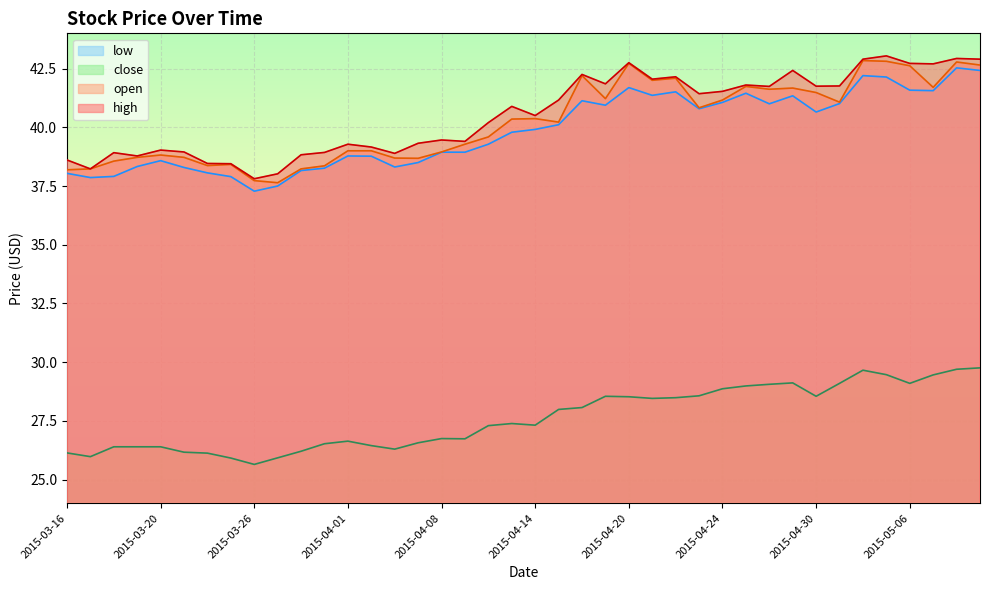

Which label corresponds to the smallest value in the chart?

2015-03-26